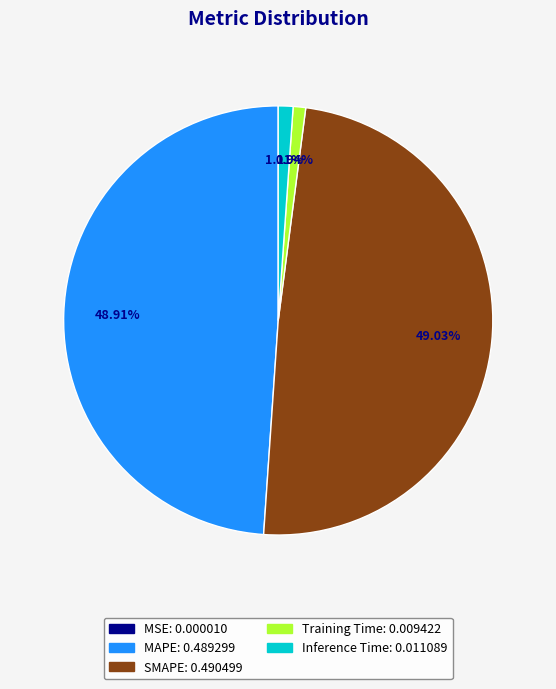

Does any single category account for the majority?

No